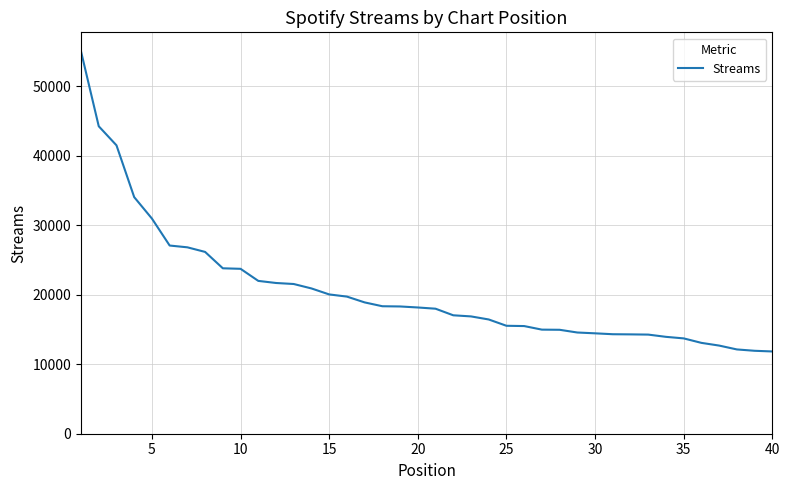

What is the difference between the maximum and minimum values?

43183